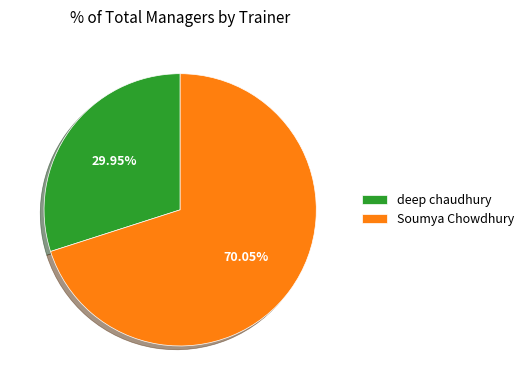

Combined, what portion of the pie is deep chaudhury and Soumya Chowdhury?

100.0%